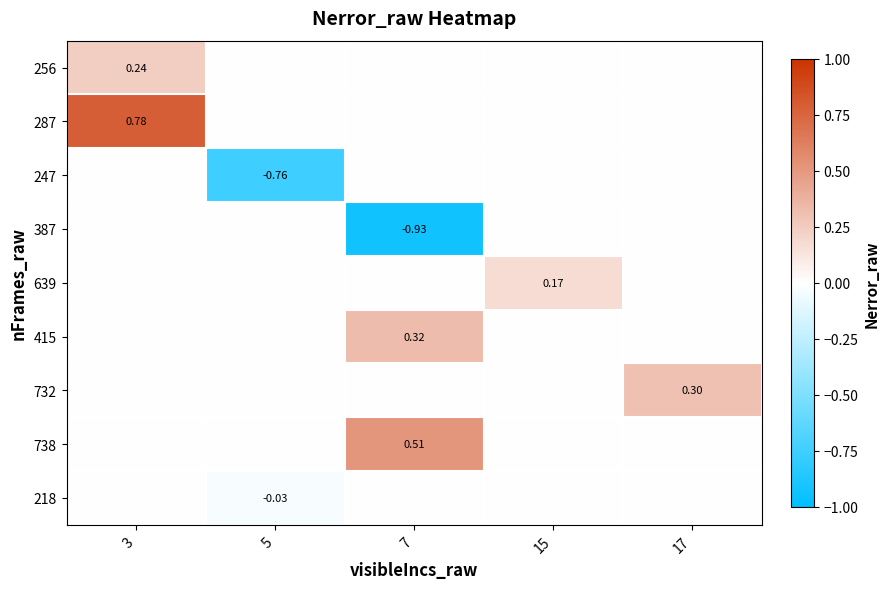

How many categories are shown in the chart?

5